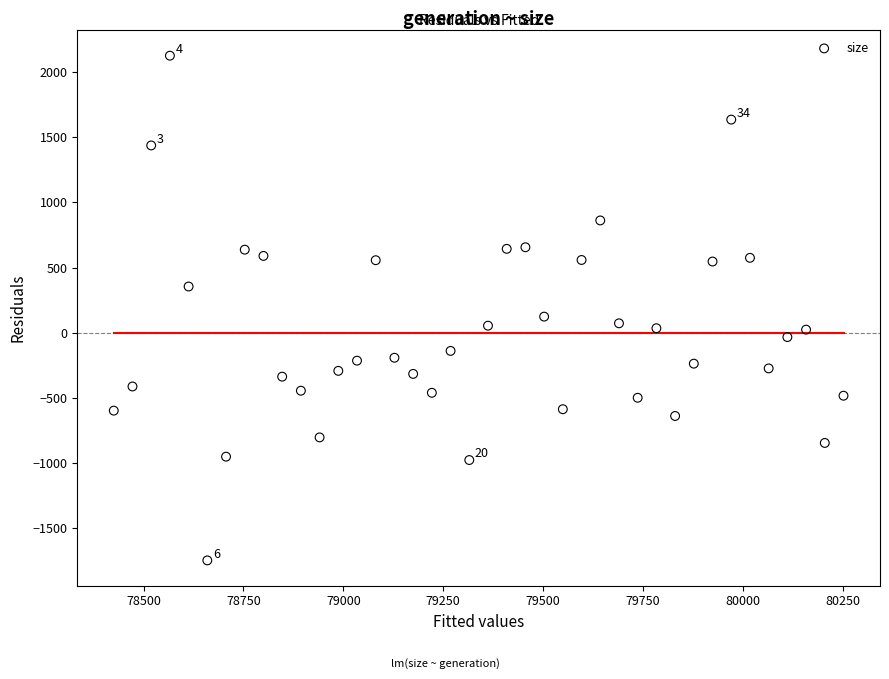

What Y value in the scatter plot is closest to 189?

123.4